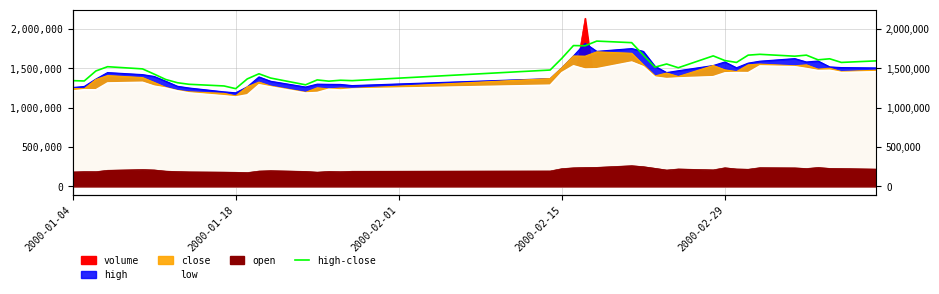

Reading right to left, what are all the values shown in this chart?

1596863.2	1576985.2	1623367.2	1610115.2	1669749.1	1656497.1	1680350.7	1669749.1	1576985.2	1600838.8	1660472.7	1509400.2	1557107.3	1517351.4	1669749.1	1828772.8	1848650.8	1789016.9	1791667.3	1628668.0	1480245.8	1345075.7	1350376.4	1338449.7	1354352.0	1292067.7	1378205.6	1432538.7	1367604.0	1243035.4	1277490.6	1298693.7	1318571.7	1359652.8	1428563.1	1494823.0	1522652.1	1468319.0	1341100.1	1345075.7